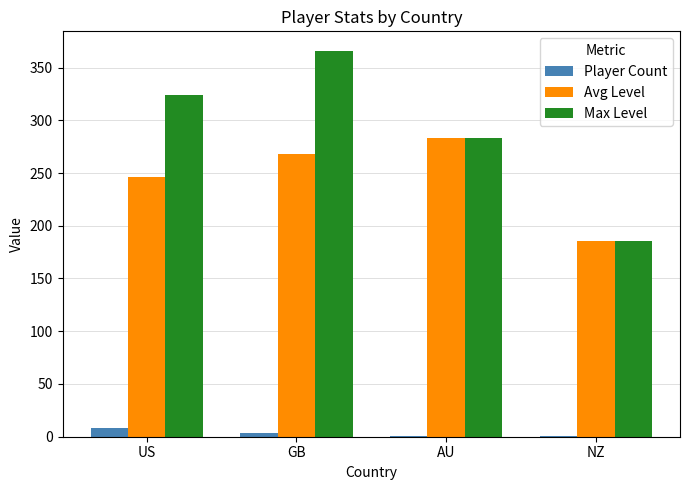

Reading left to right, transcribe all the data shown in this chart.

Player Count: US=8.0	GB=4.0	AU=1.0	NZ=1.0
Avg Level: US=245.9	GB=268.0	AU=283.0	NZ=186.0
Max Level: US=324.0	GB=366.0	AU=283.0	NZ=186.0